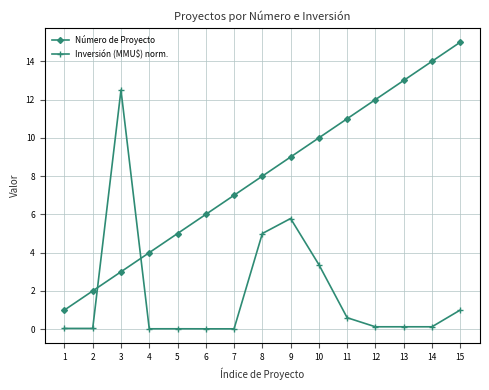

The value of Número de Proyecto at 8 is 8.0. True or false?

True